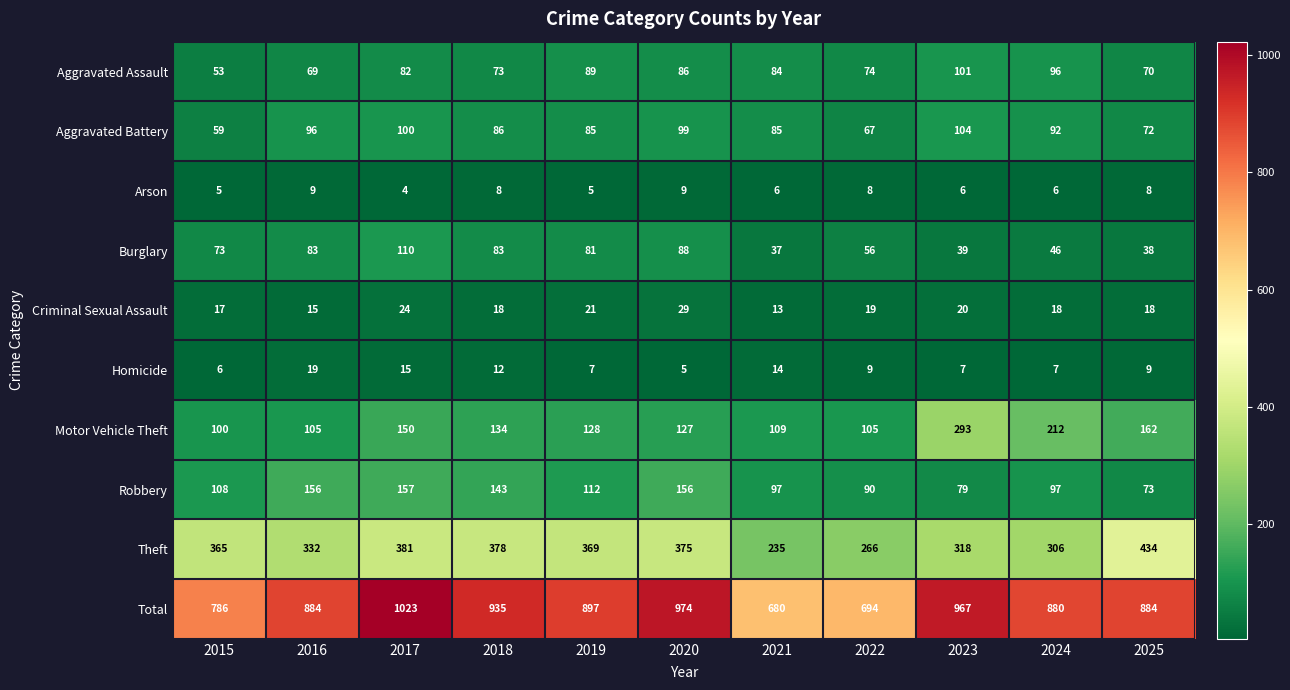

True or false: Arson has a value of 4 at 2017.

True